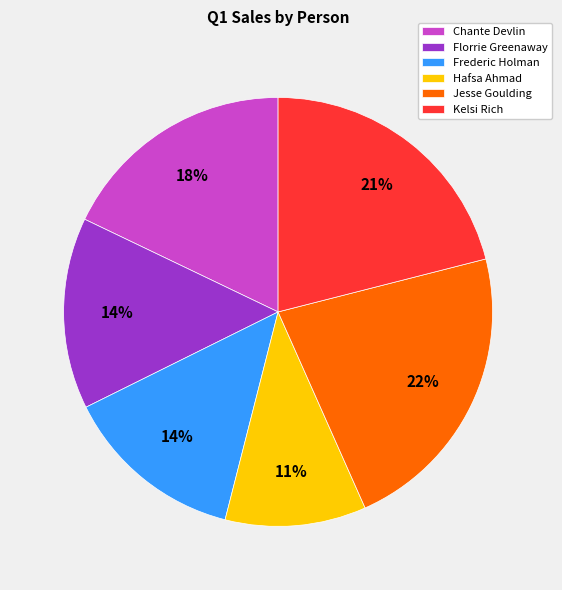

To the nearest percent, what is the combined percentage of Hafsa Ahmad and Chante Devlin?

29%